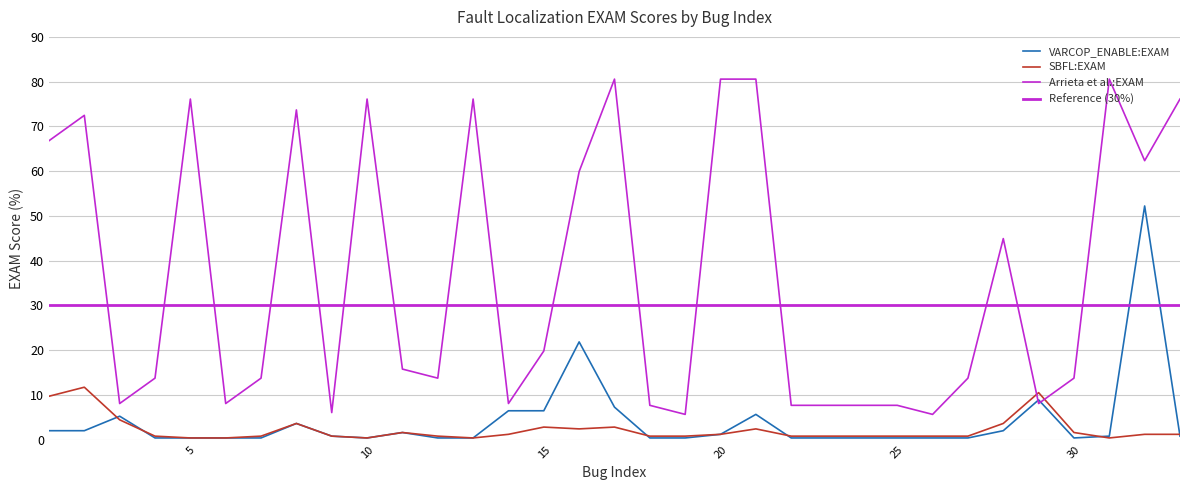

How many lines are shown in the chart?

4